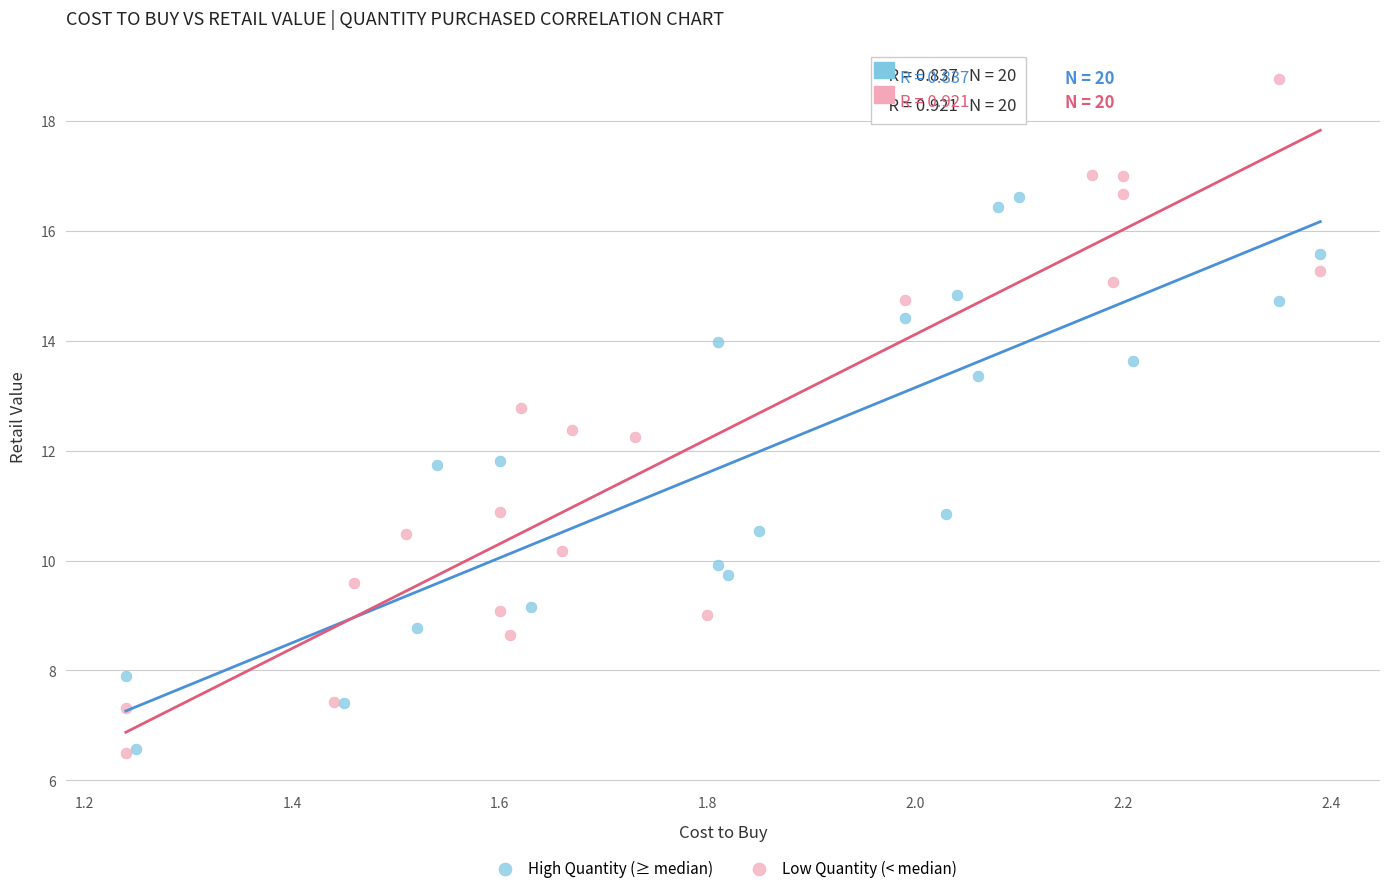

What are all the series names shown in the legend?

High Quantity (≥ median), Low Quantity (< median)